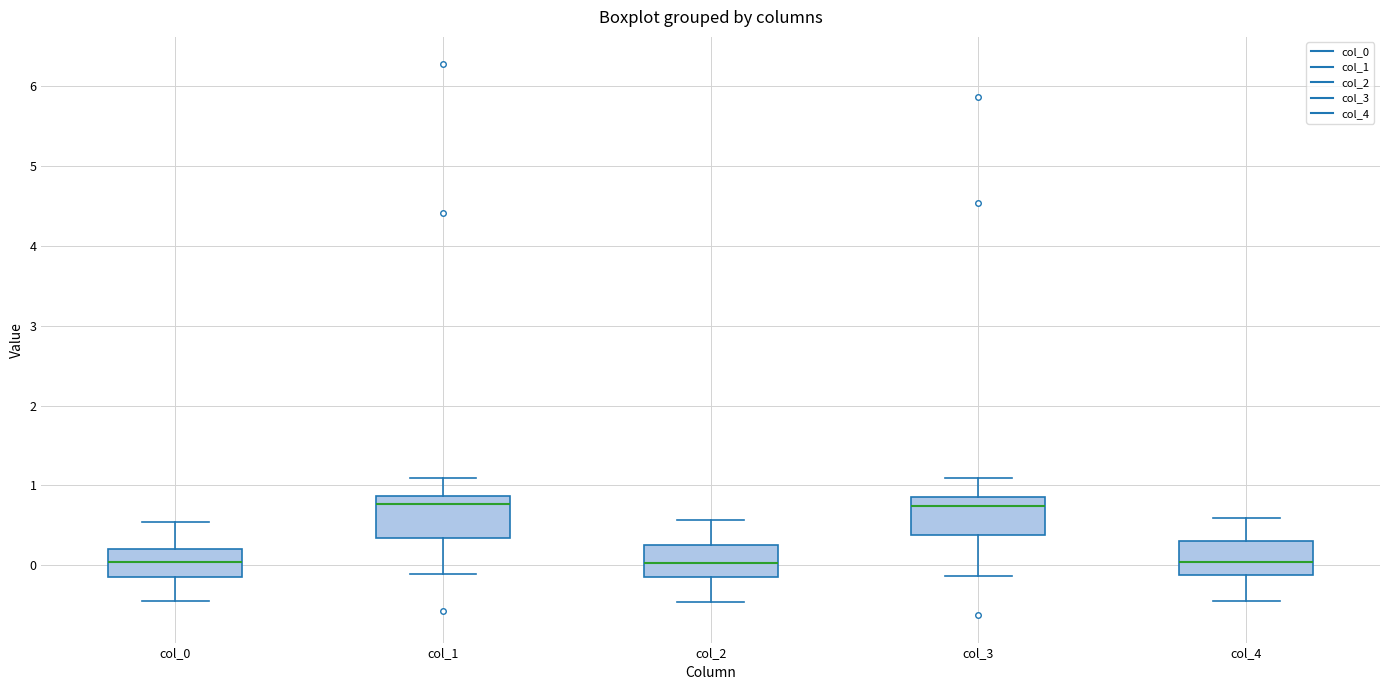

Where does the upper whisker of the box for col_2 end on the y-axis? The values are not printed on the chart, so give them approximately, as read against the axis.

0.6